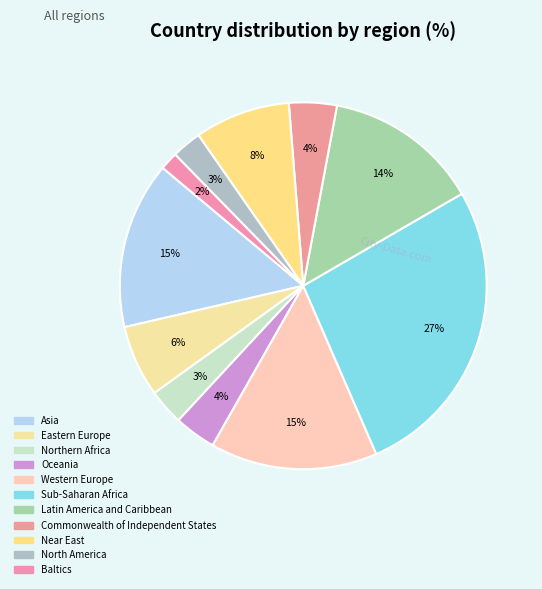

How many segments does this pie chart have?

11